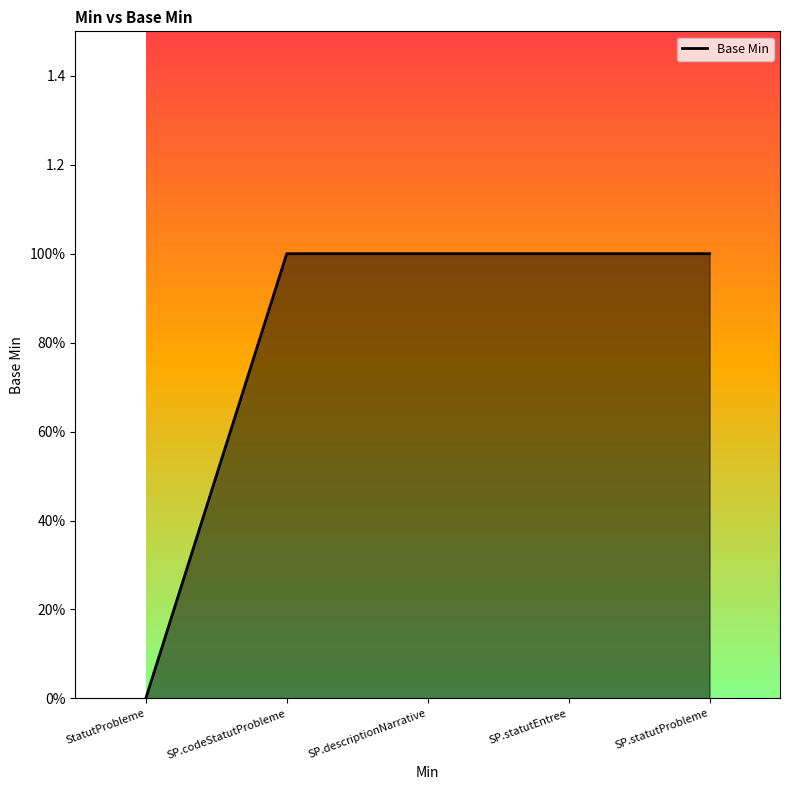

Reading left to right, list all the values displayed in this chart.

0	1	1	1	1